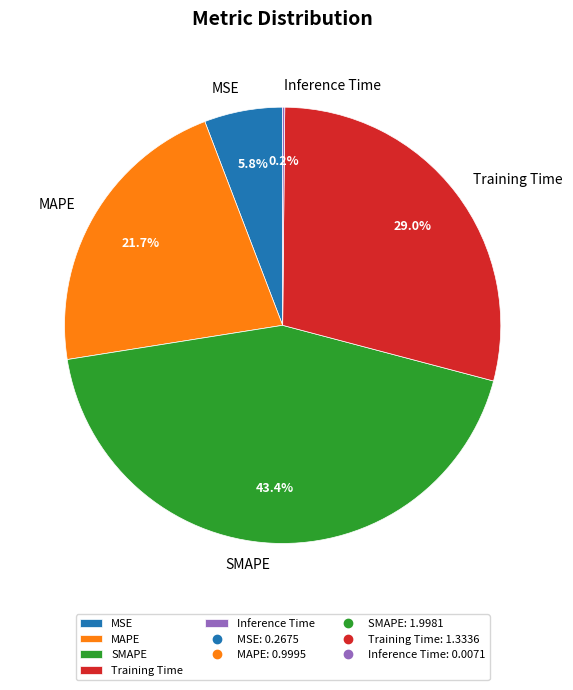

Is it true that SMAPE is 43% of the pie?

True